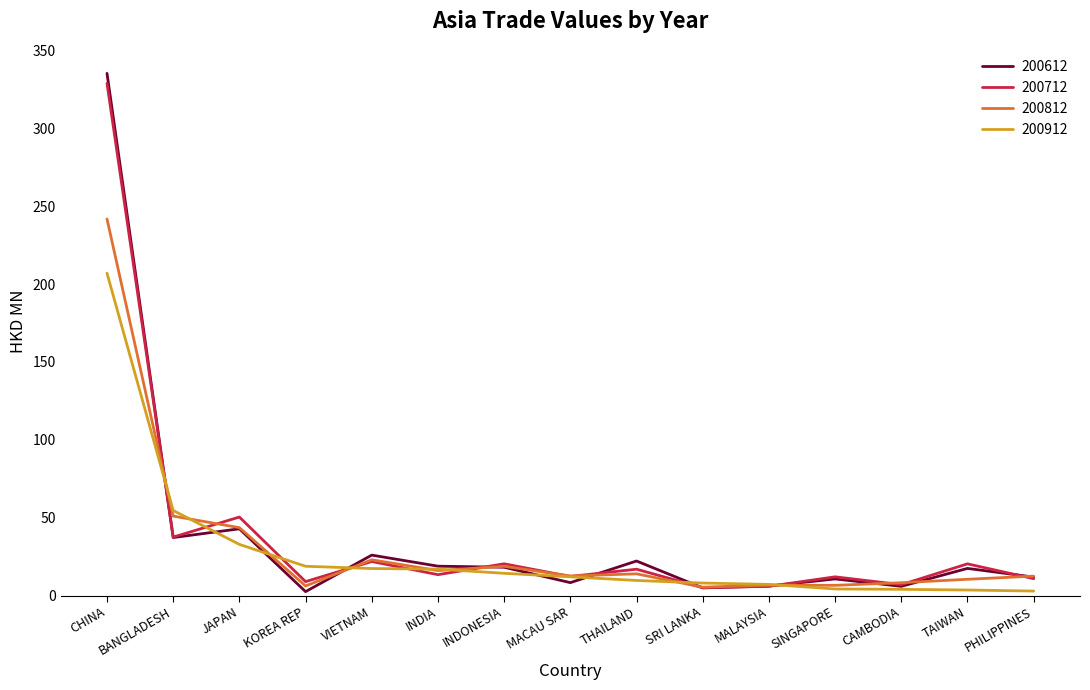

What is the total value across all series at CHINA?

1112.7